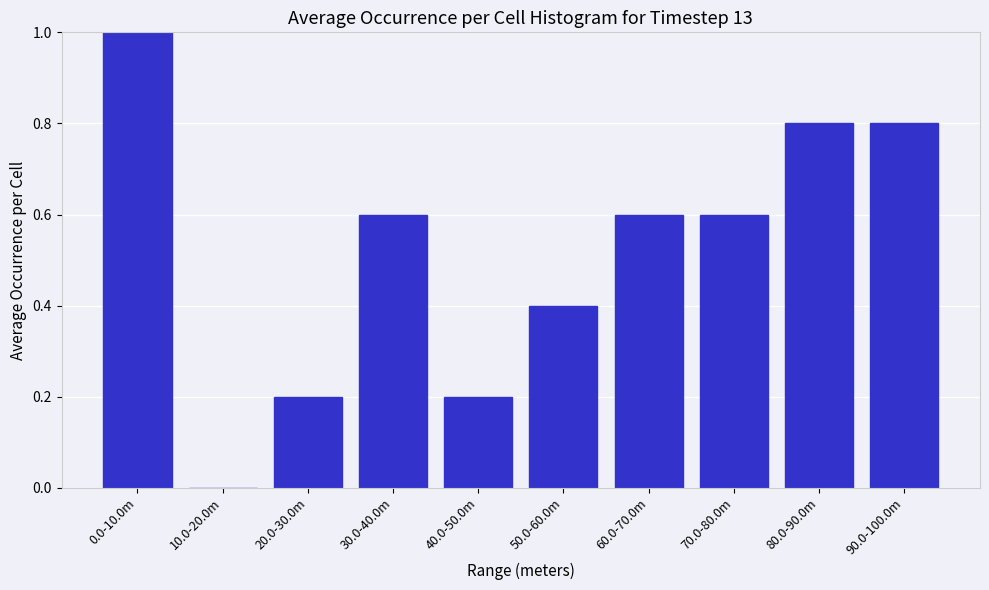

Reading left to right, transcribe all the data shown in this chart.

0.0-10.0m=1.0	10.0-20.0m=0.0	20.0-30.0m=0.2	30.0-40.0m=0.6	40.0-50.0m=0.2	50.0-60.0m=0.4	60.0-70.0m=0.6	70.0-80.0m=0.6	80.0-90.0m=0.8	90.0-100.0m=0.8